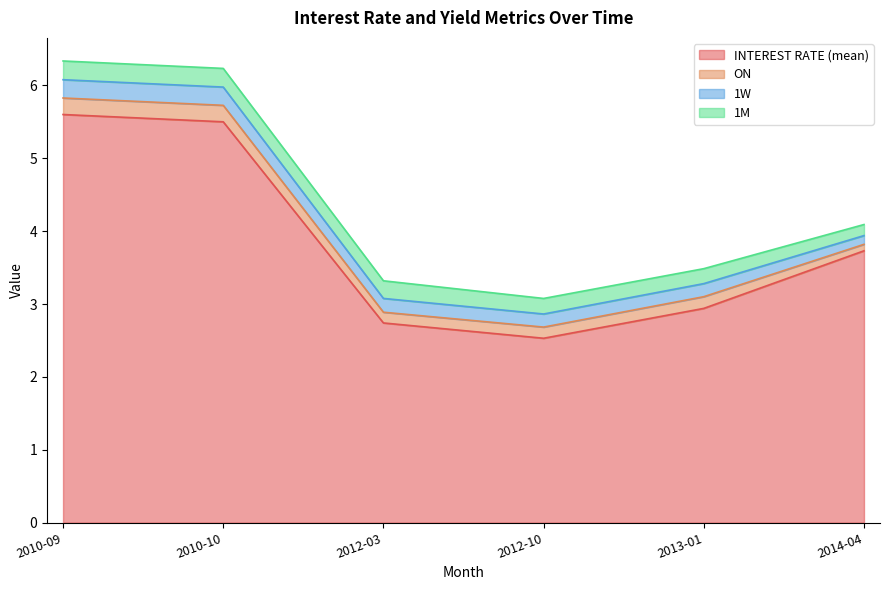

How many lines are shown in the chart?

4